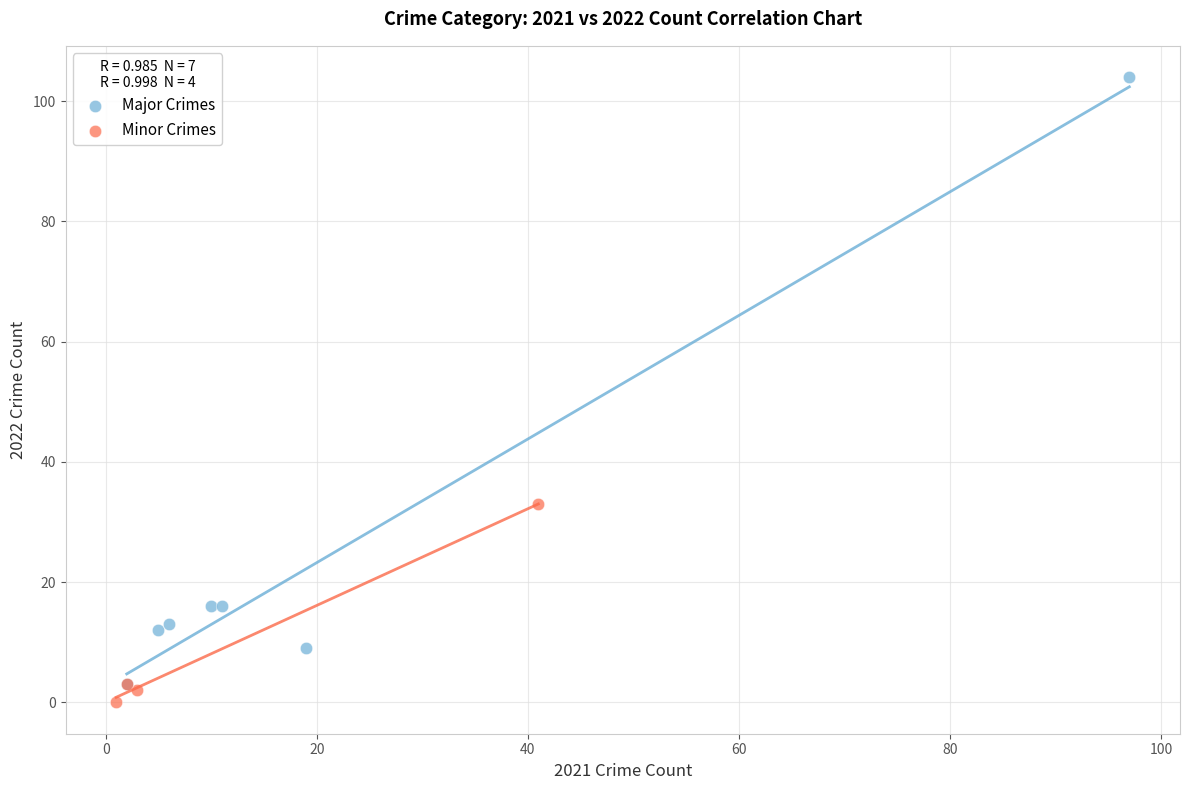

Which series has the largest Y range (max minus min)?

Major Crimes